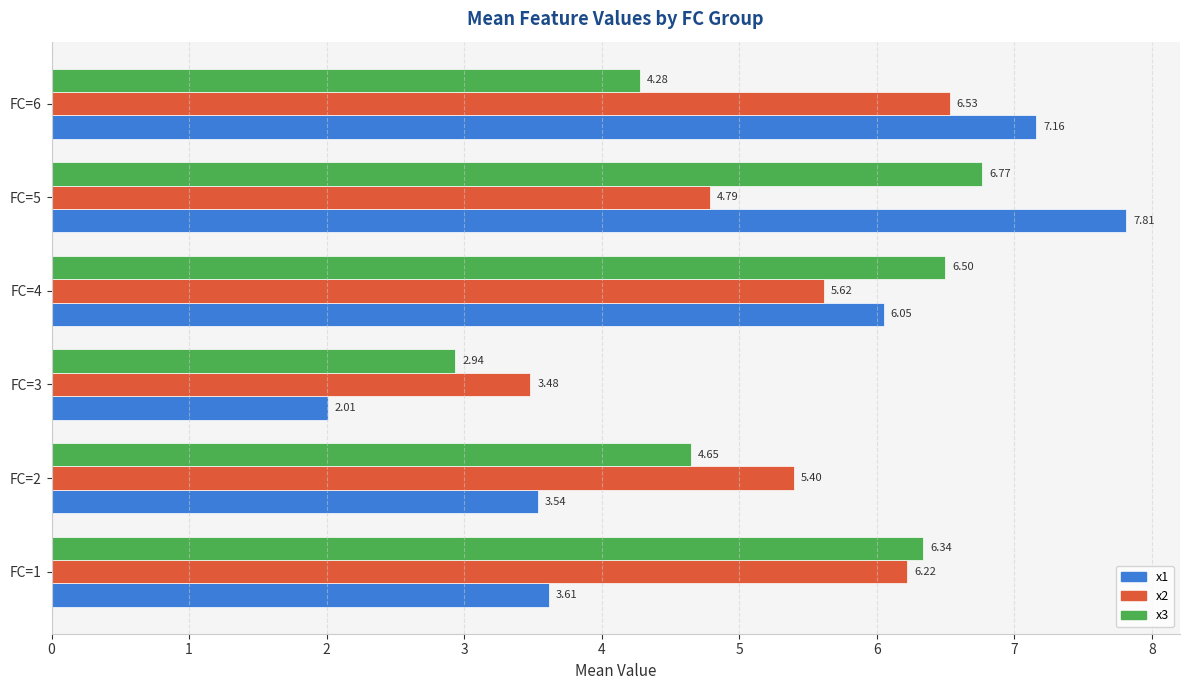

What is the difference between the maximum and minimum values in the x2 series?

3.1